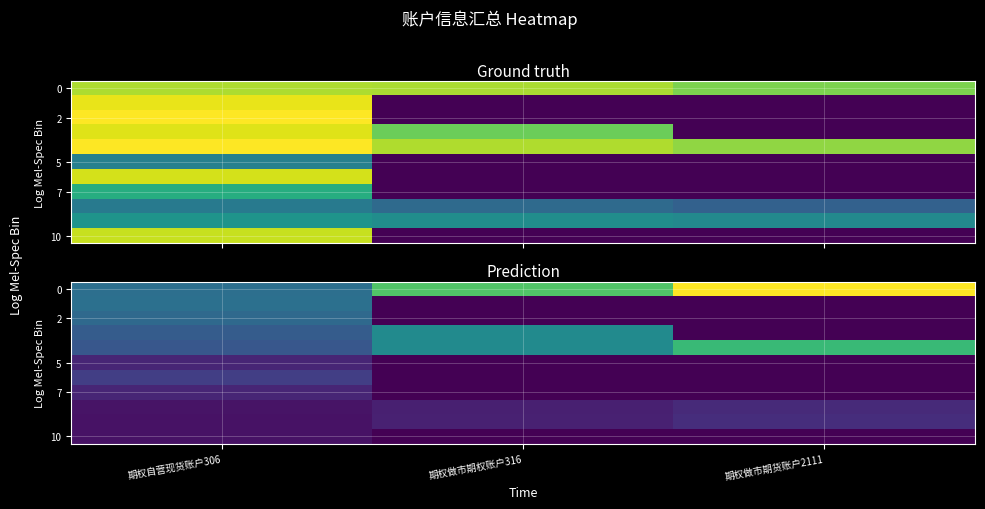

List the labels in order of 7 value, smallest first.

期权做市期权账户316, 期权做市期货账户2111, 期权自营现货账户306